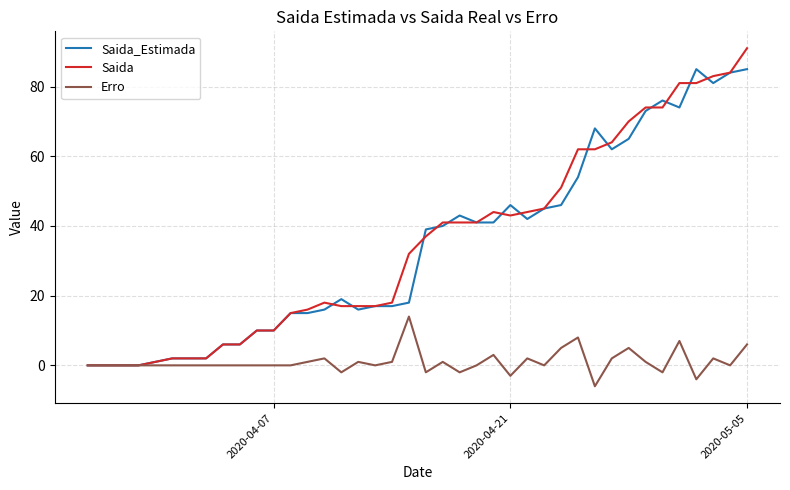

What is the difference between the maximum and second lowest values in the Erro series?

18